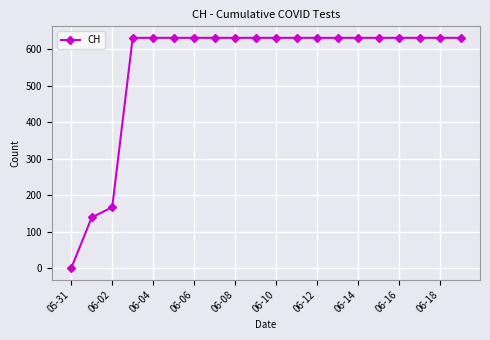

What is the value of the 15th point from the left?

631